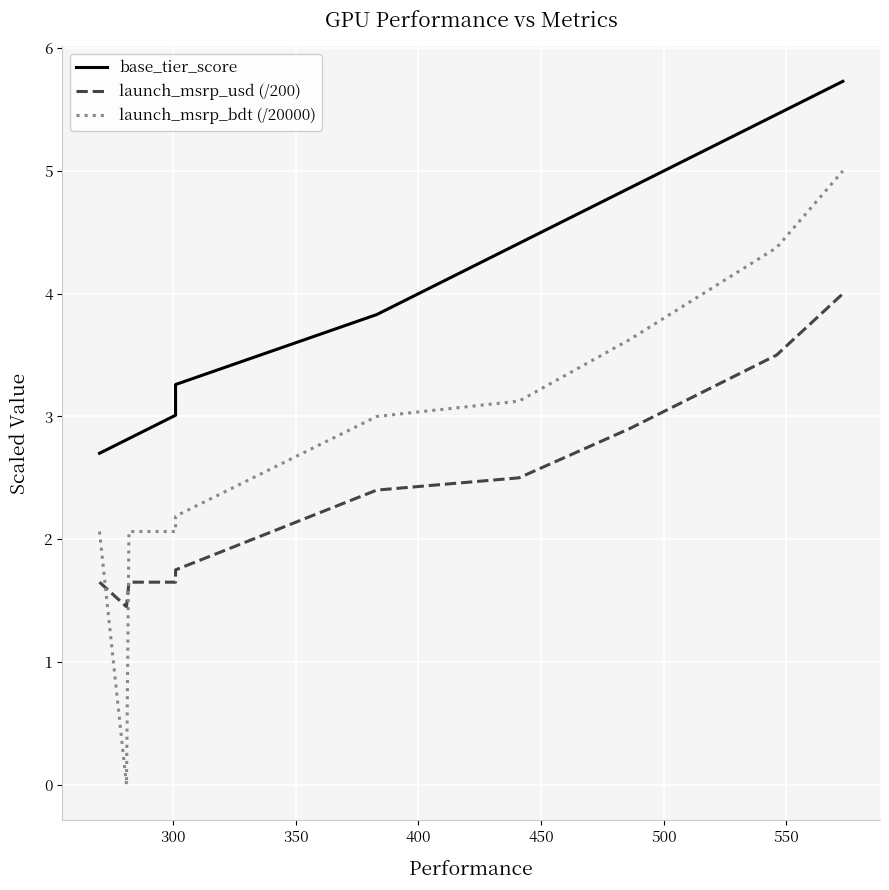

True or false: base_tier_score and launch_msrp_usd (/200) intersect in this chart.

False